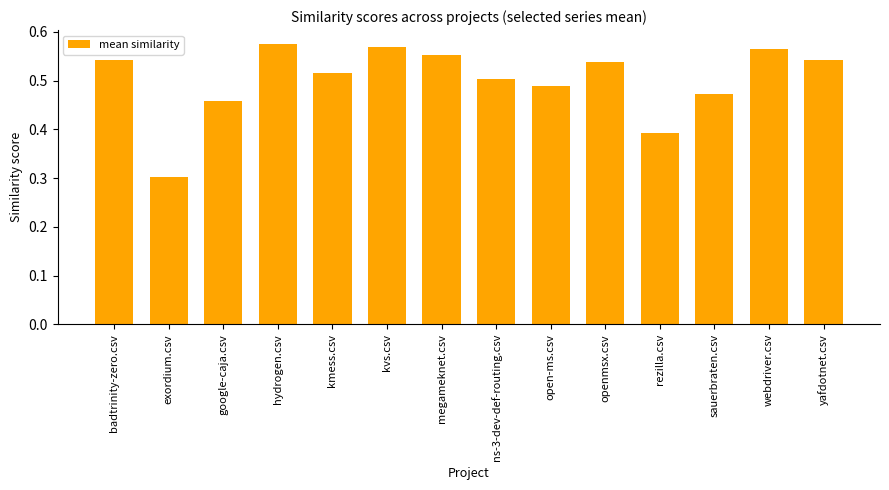

Where is the data nearest to the value 0?

exordium.csv